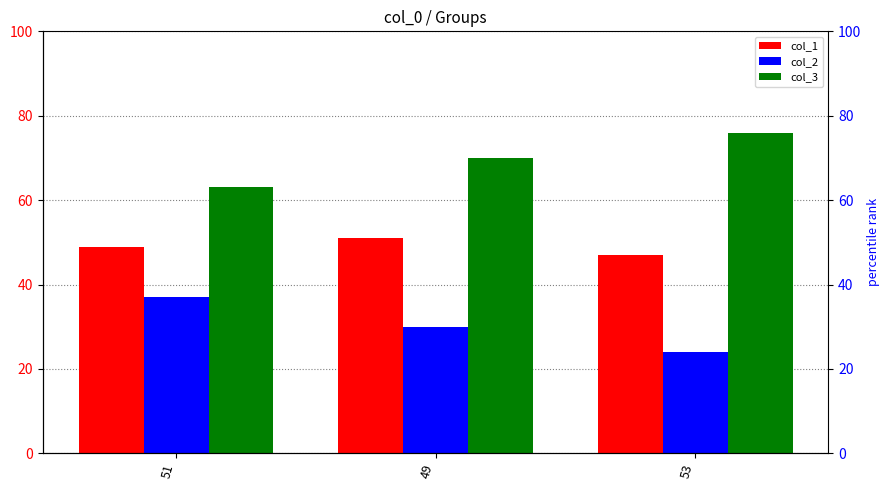

What is the difference between the maximum and minimum values in the col_3 series?

13